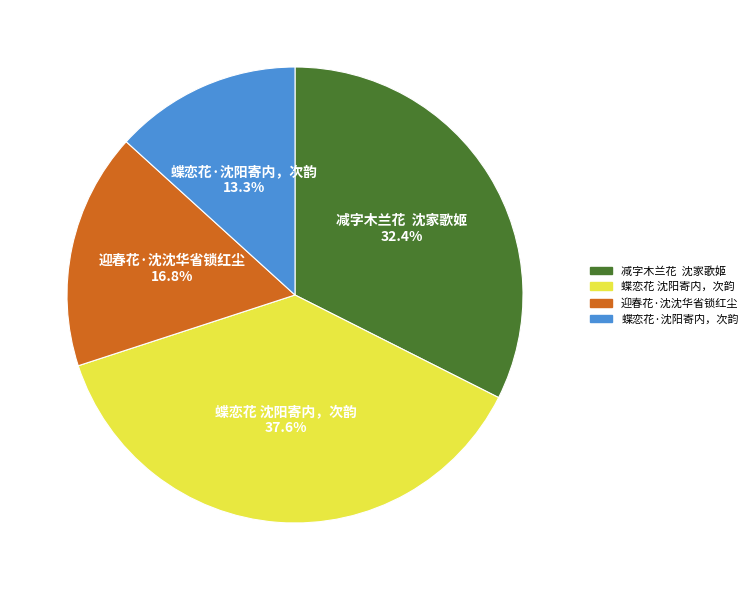

To the nearest percent, what is the difference between the largest and smallest slice percentages?

24%